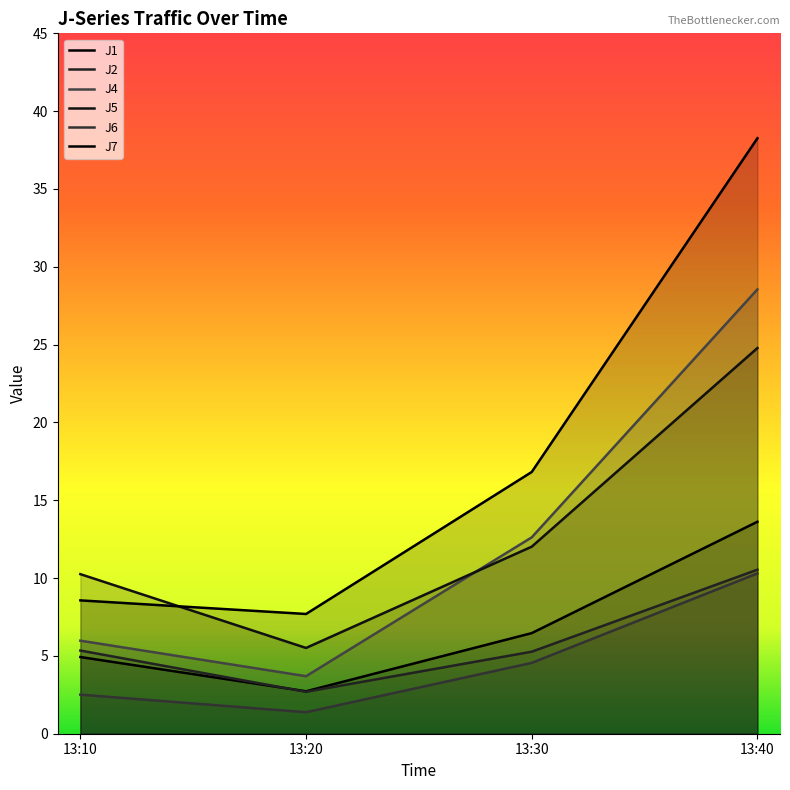

What is the sum of the J2 values at 13:40 and 13:10?

15.9